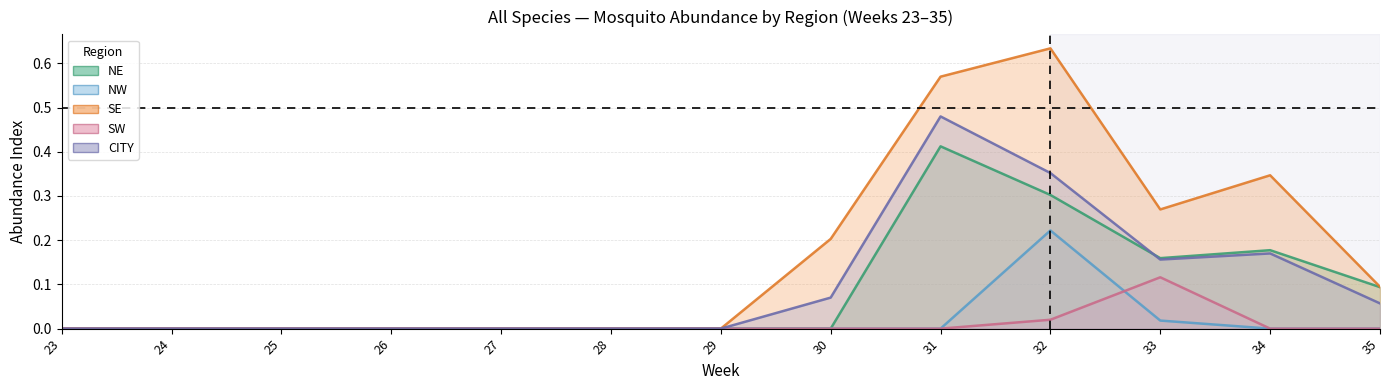

How many distinct data groups are displayed?

5